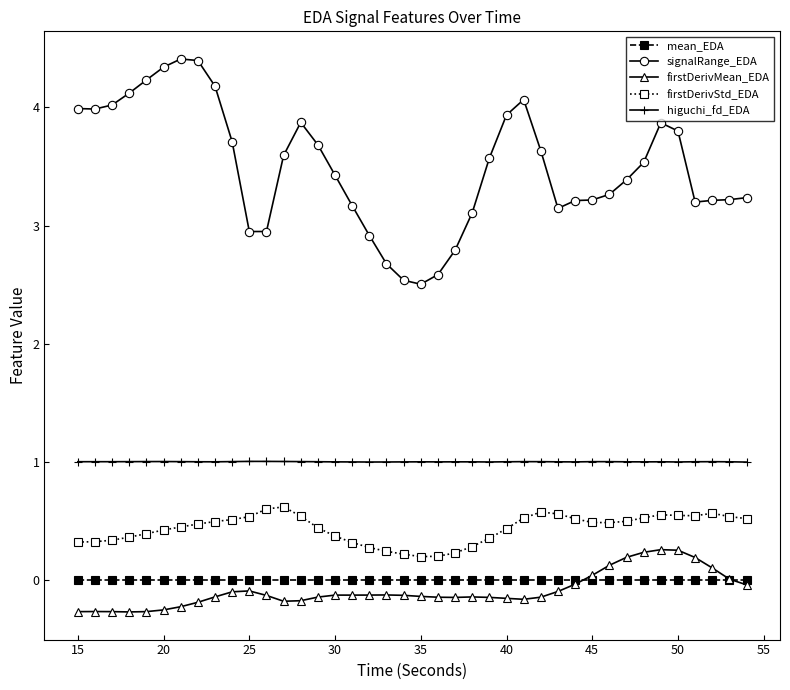

List the series in order of their peak value, highest first.

signalRange_EDA, higuchi_fd_EDA, firstDerivStd_EDA, firstDerivMean_EDA, mean_EDA